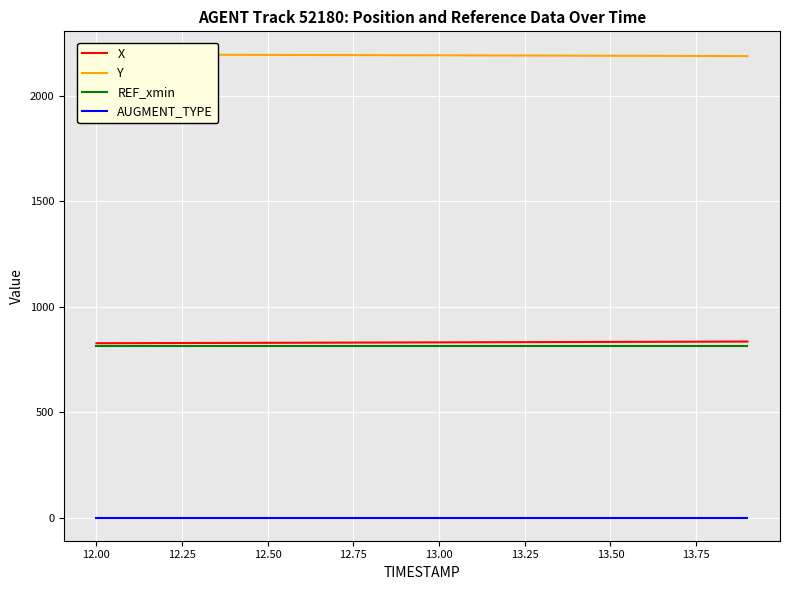

What is the value of the REF_xmin point at the 1st from the left?

812.8